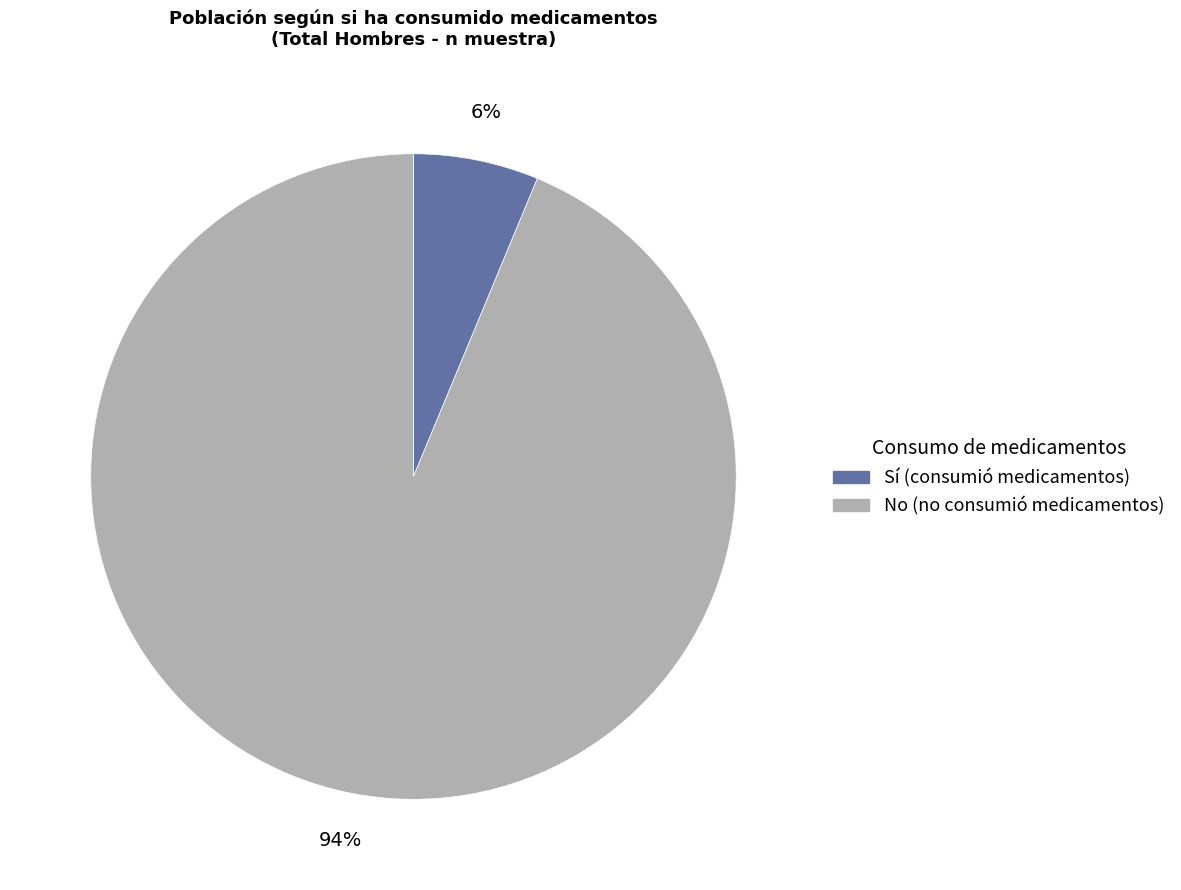

Does any single category account for the majority?

Yes